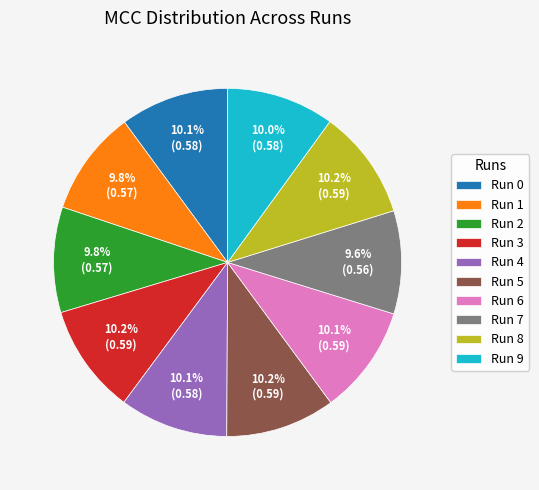

Does Run 2 account for over 50% of the chart?

No